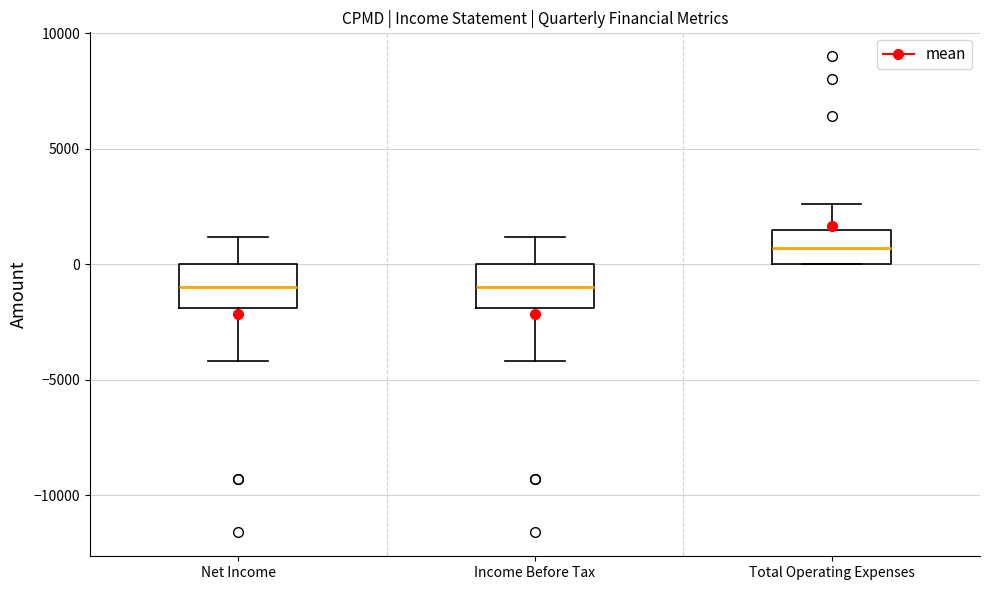

Reading left to right, read every box against the y-axis: the position of its median line, the range the box covers, and the ends of its whiskers. The values are not printed on the chart, so give them approximately, as read against the axis.

Net Income: median -1000, box -2000 to 0, whiskers -4000 to 1000
Income Before Tax: median -1000, box -2000 to 0, whiskers -4000 to 1000
Total Operating Expenses: median 500, box 0 to 1500, whiskers 0 to 2500